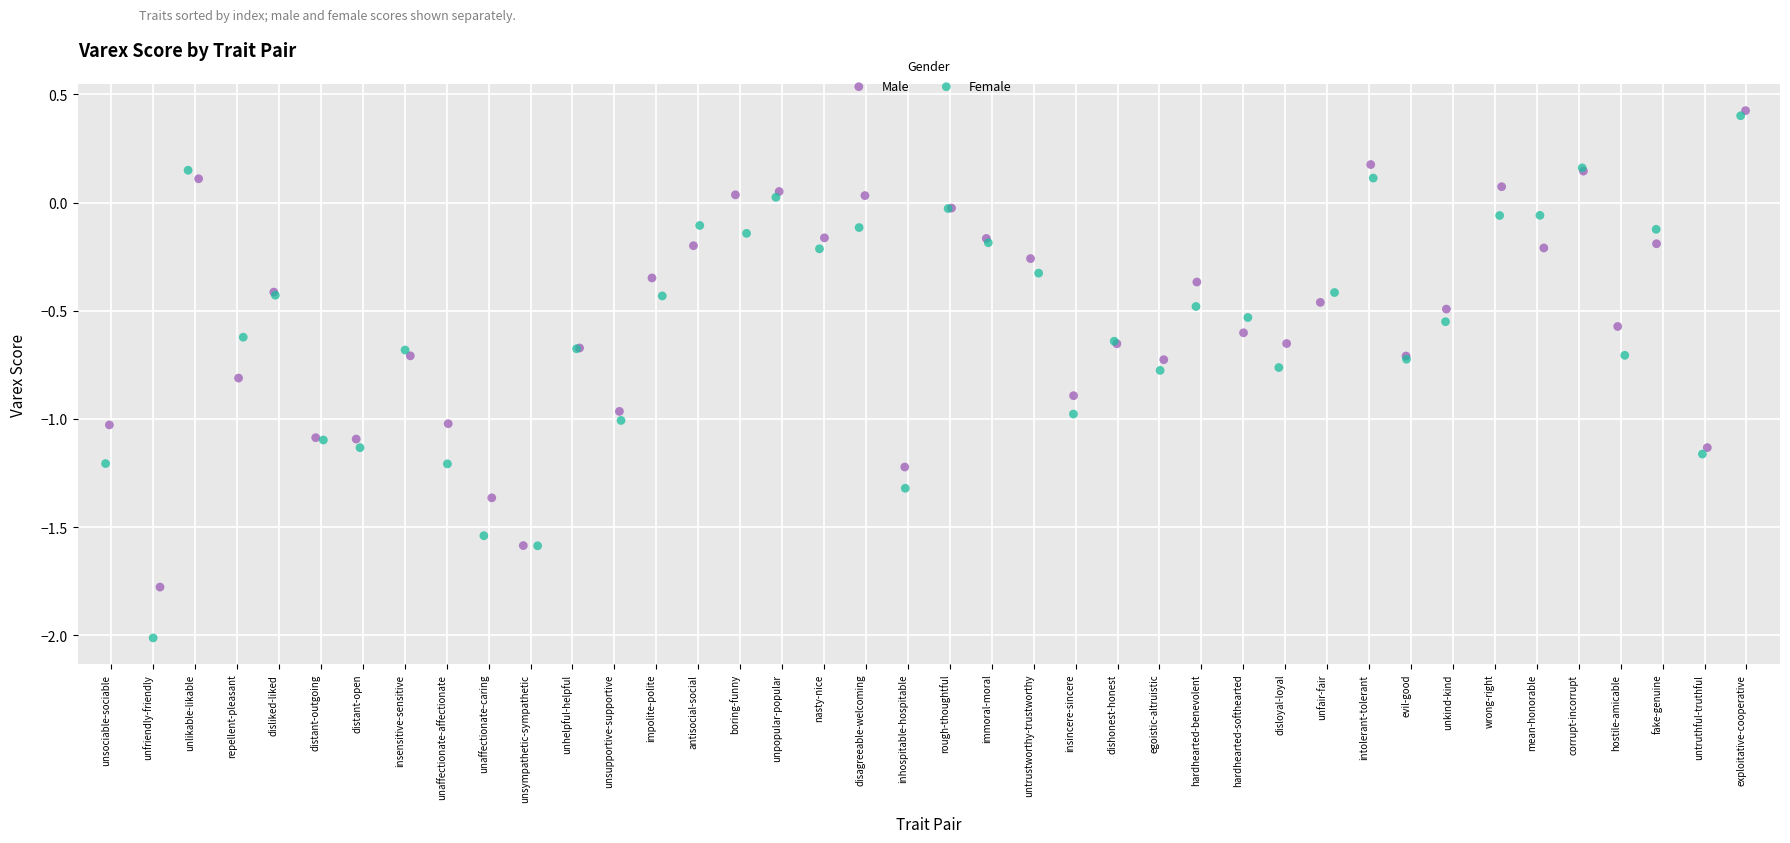

Which series has the largest Y range (max minus min)?

Female